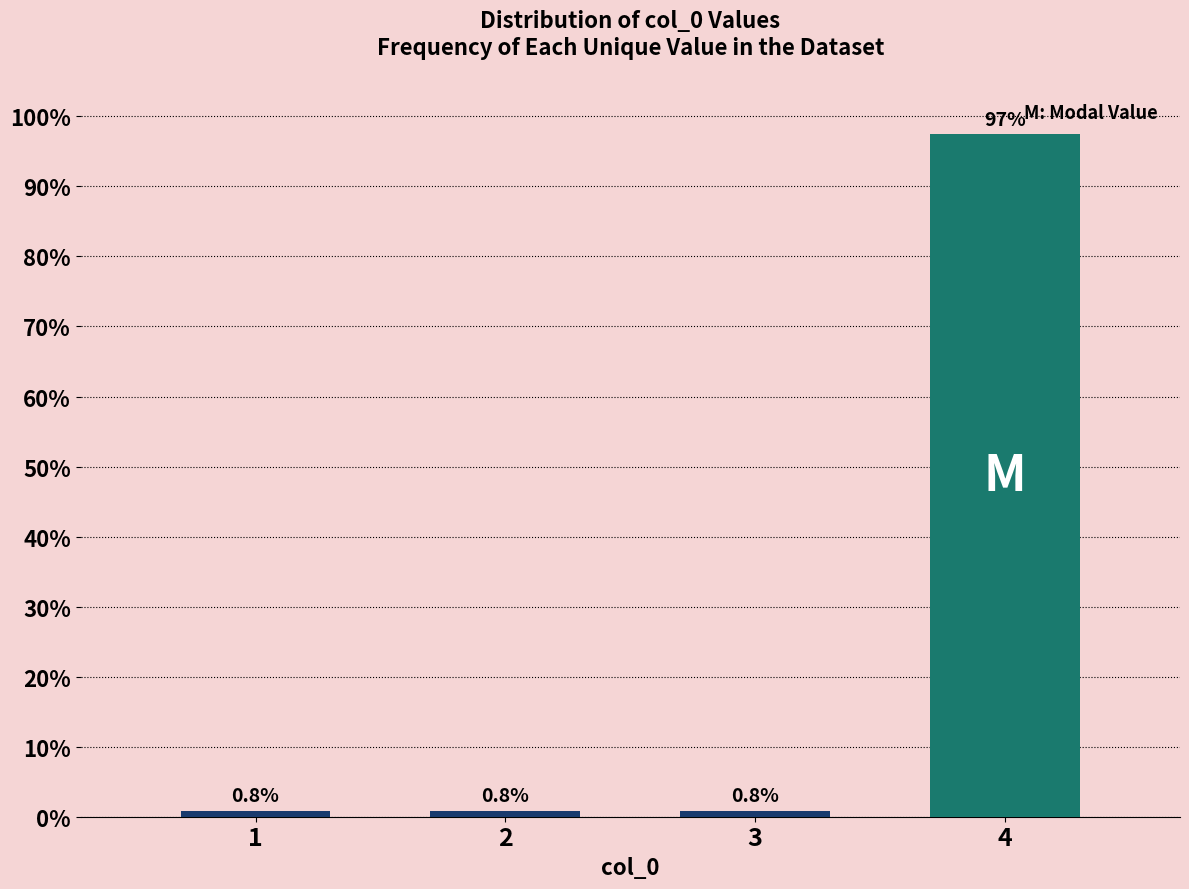

Reading left to right, list all the values displayed in this chart.

1=0.8	2=0.8	3=0.8	4=97.5